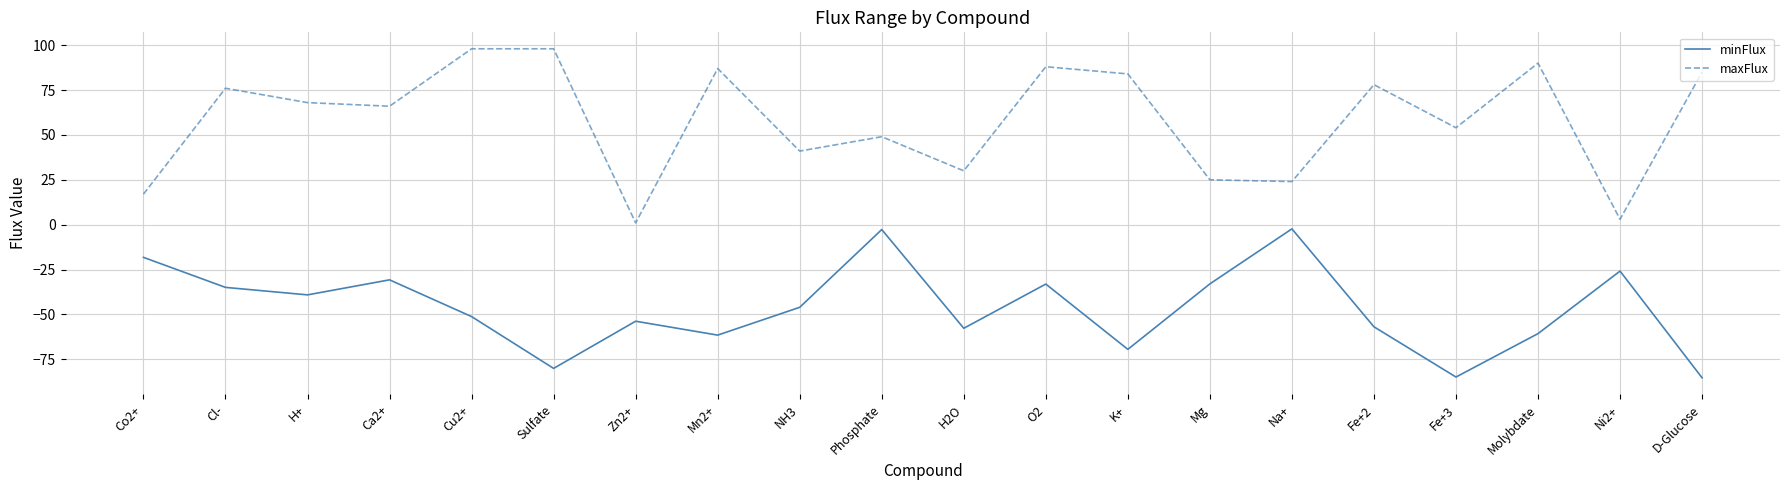

At Fe+3, list the series in order from largest to smallest.

maxFlux, minFlux